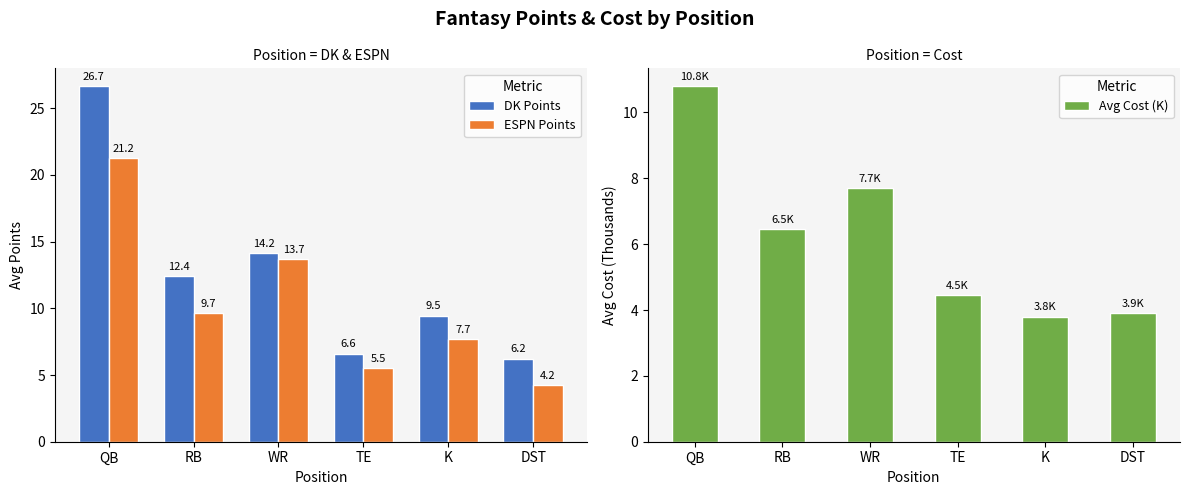

Reading left to right, list all the values displayed in this chart.

DK Points: 26.7	12.4	14.2	6.6	9.5	6.2
ESPN Points: 21.2	9.7	13.7	5.5	7.7	4.2
Avg Cost (K): 10.8	6.5	7.7	4.5	3.8	3.9